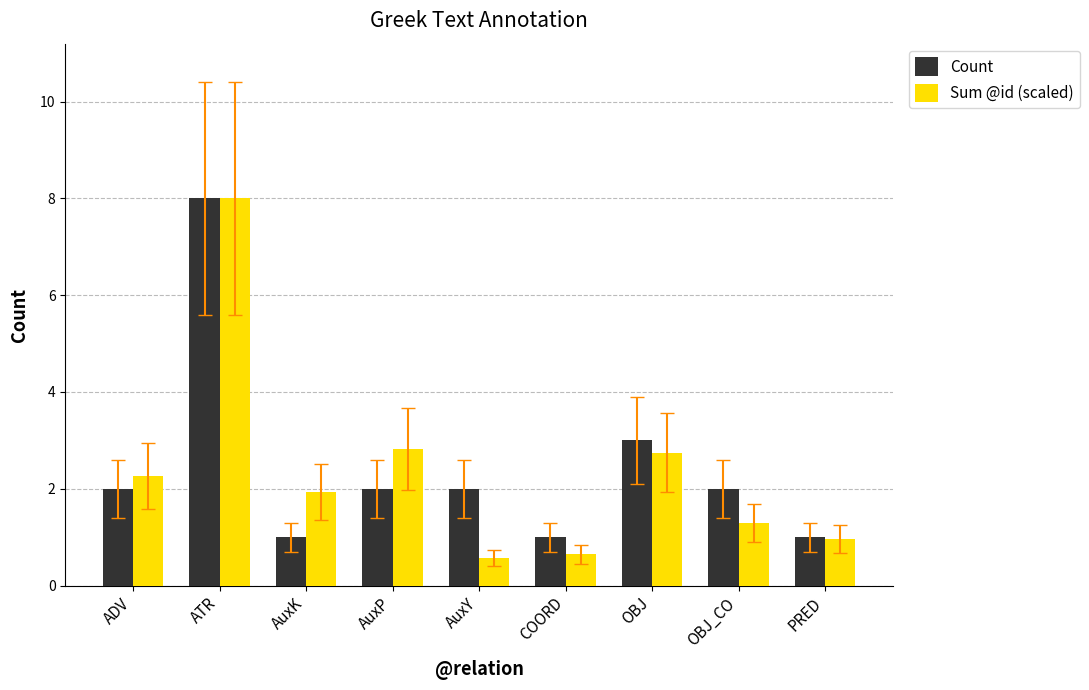

What are all the series names shown in the legend?

Count, Sum @id (scaled)